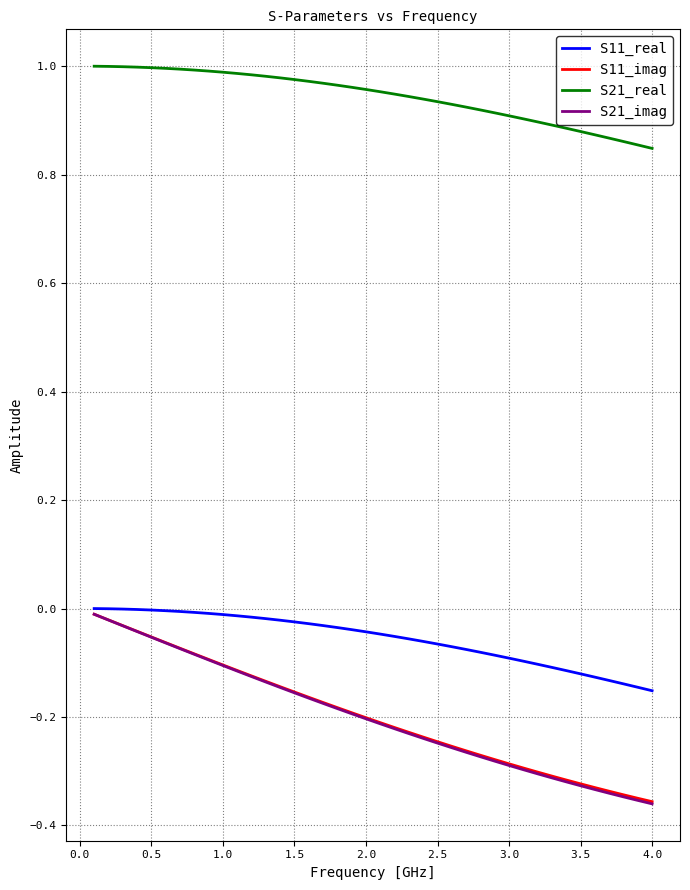

Which series has the largest total across all categories?

S21_real